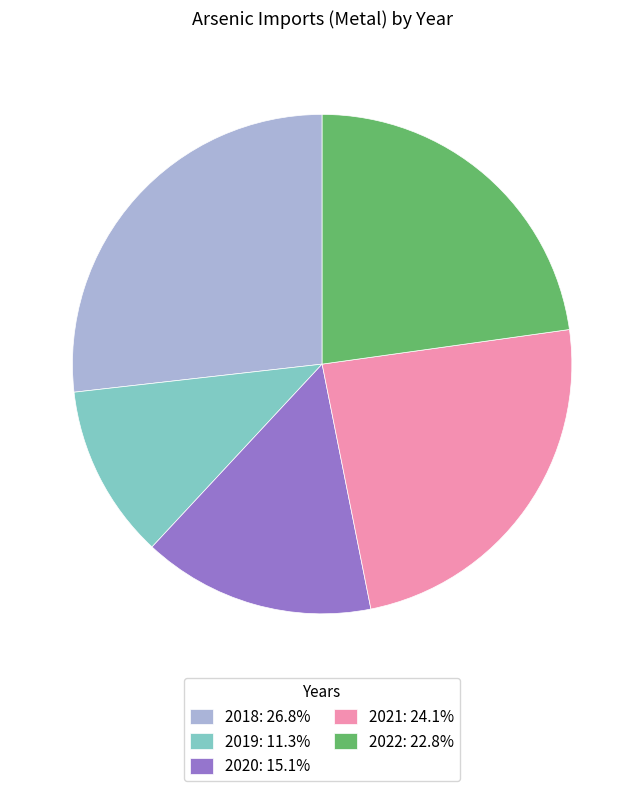

Rank the categories by value from lowest to highest.

2019, 2020, 2022, 2021, 2018